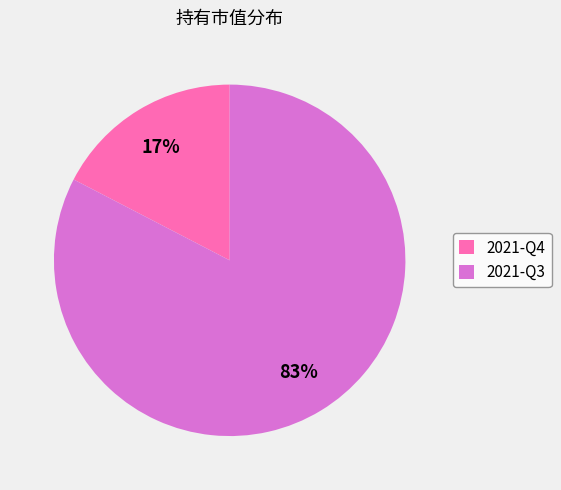

To the nearest percent, what percentage of the pie is 2021-Q3?

83%